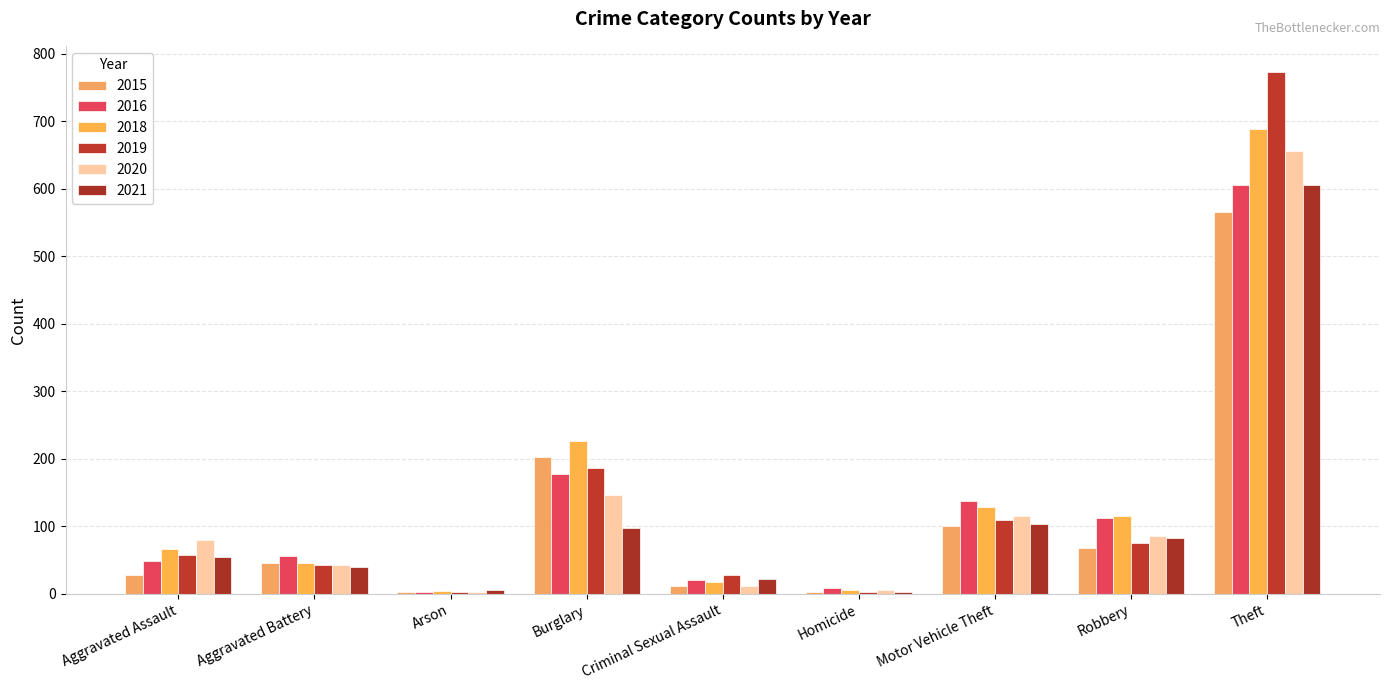

What are all the series names shown in the legend?

2015, 2016, 2018, 2019, 2020, 2021